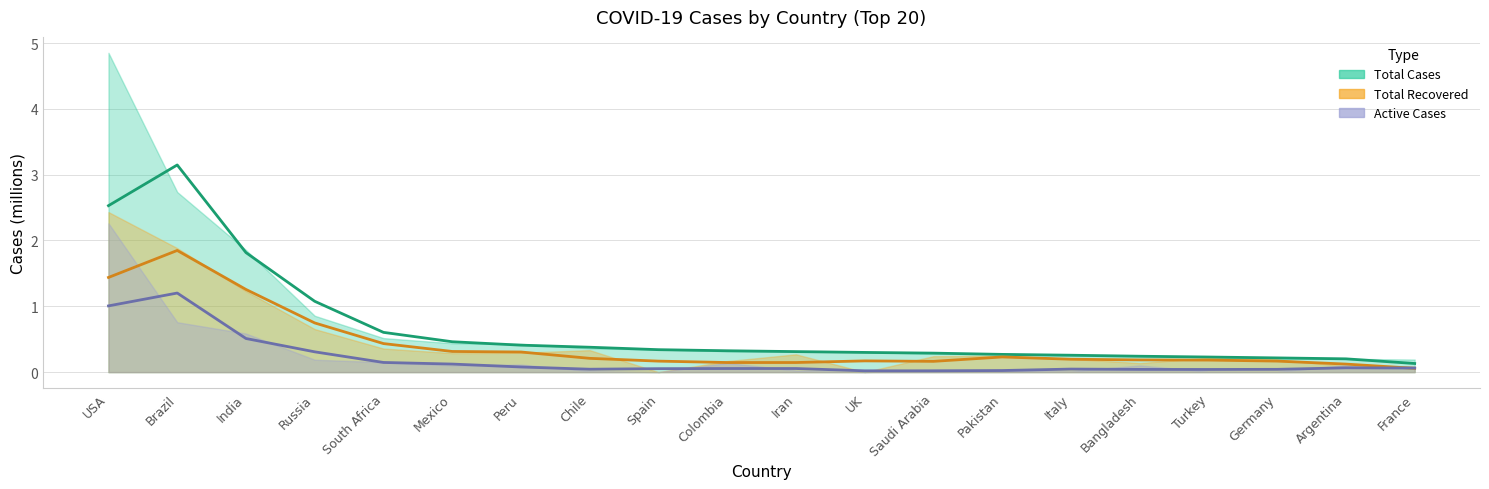

True or false: Total Recovered (trend) has more than 1 points higher than both neighbors.

True